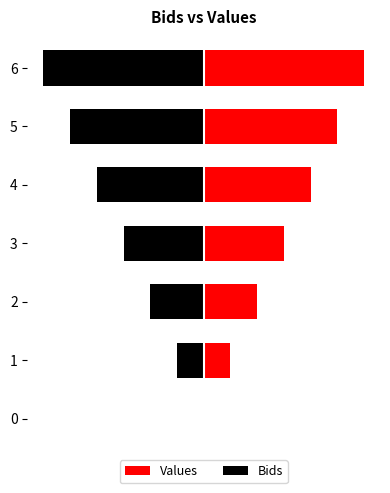

Are the bars grouped side by side (vs. stacked)?

Yes